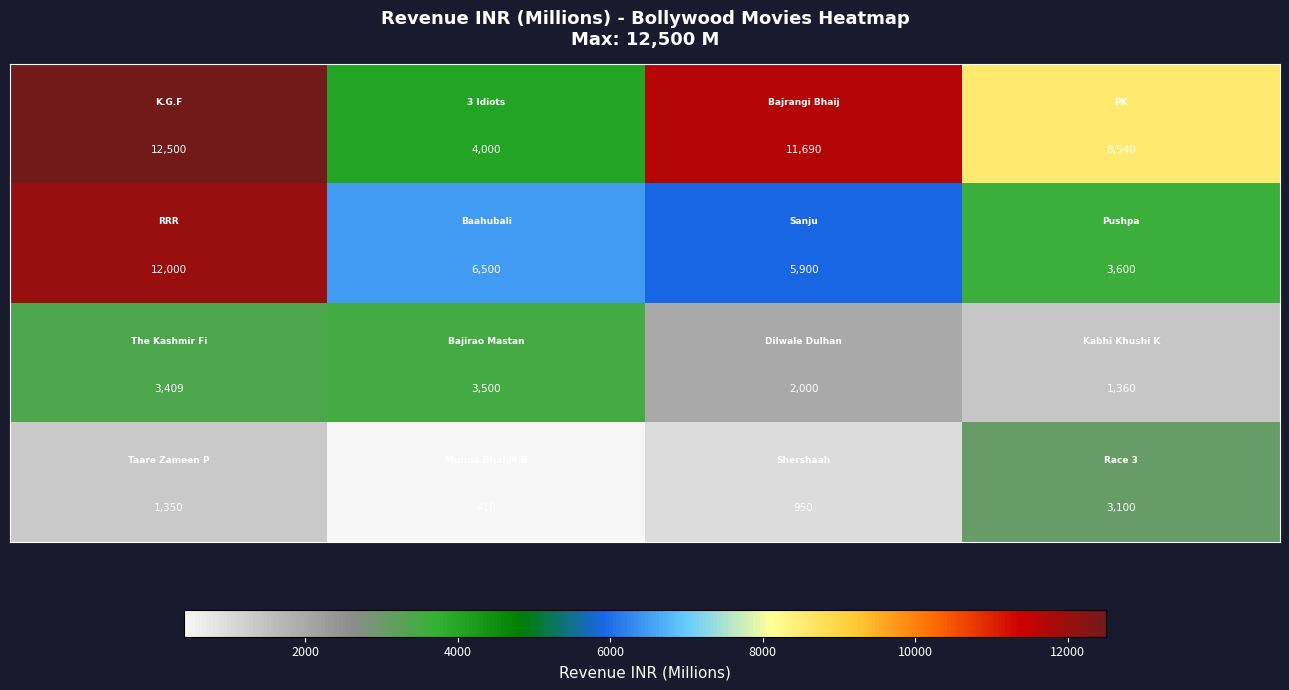

At how many categories does at least one series exceed 4586?

4